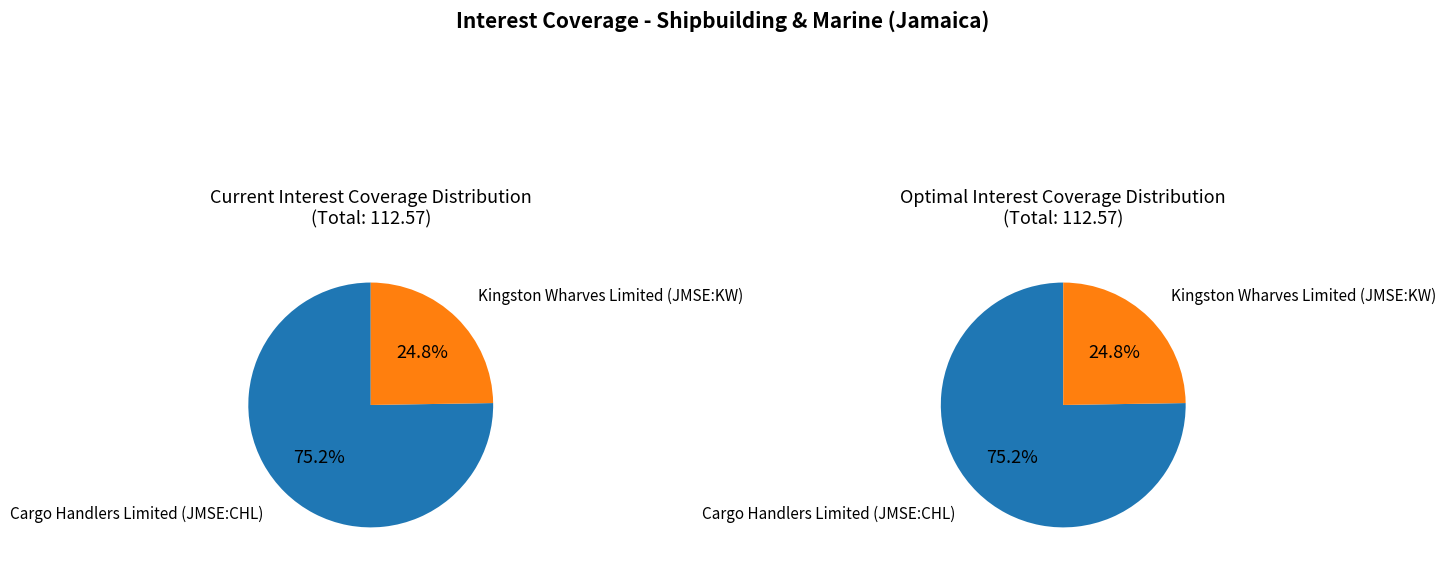

True or false: Kingston Wharves Limited (JMSE:KW) accounts for 36% of the total.

False